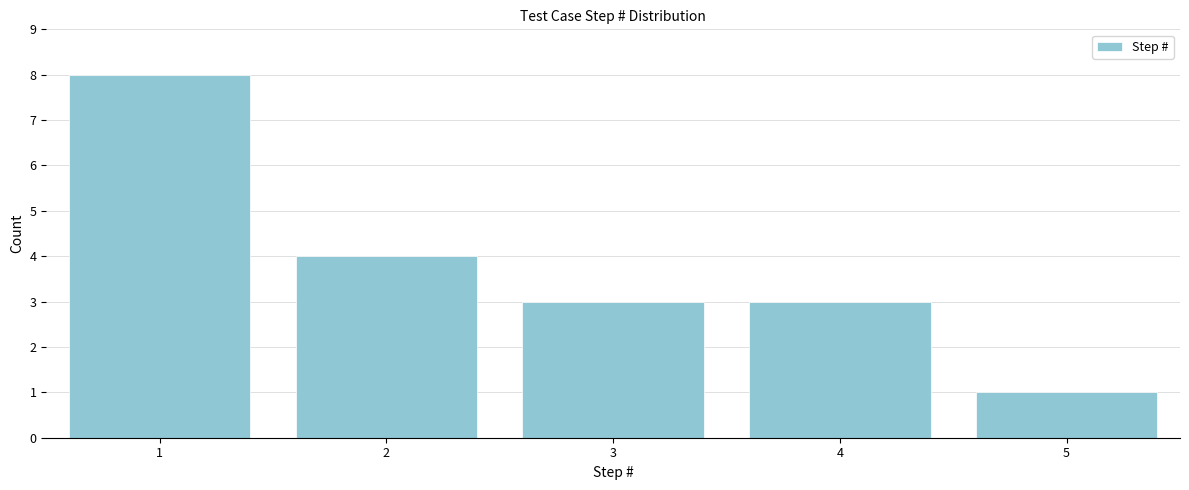

Reading right to left, transcribe all the data shown in this chart.

1	3	3	4	8